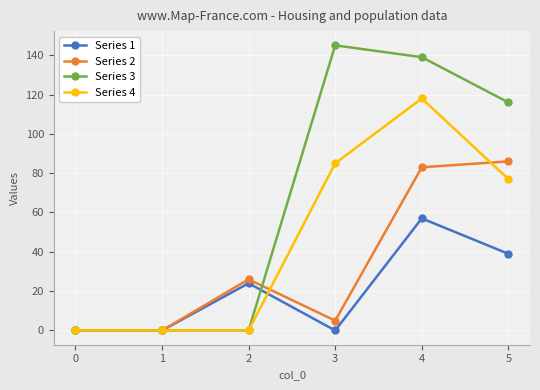

Between 4 and 5, which series saw the biggest shift?

Series 4